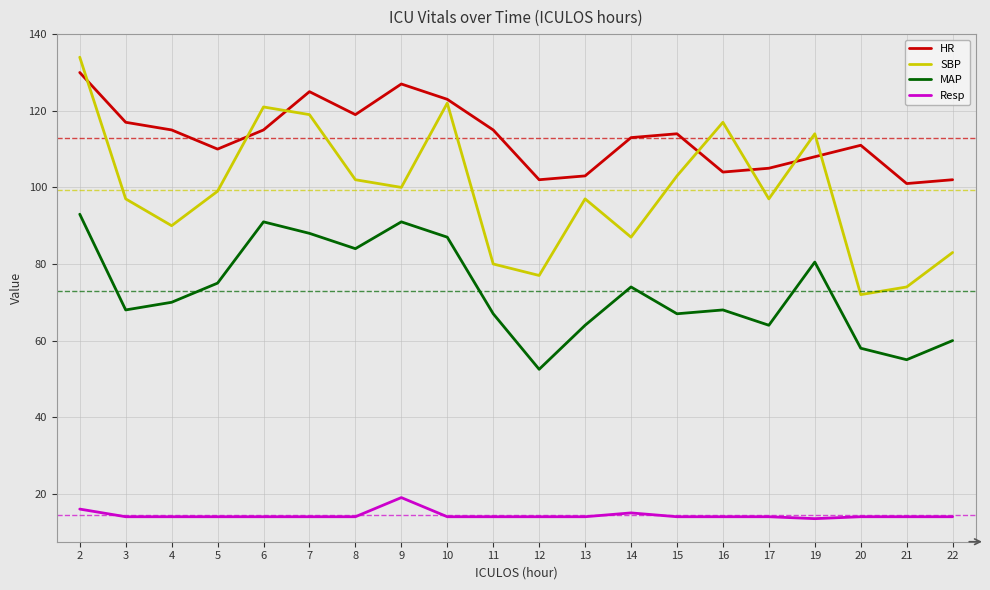

The value of HR at 4 is 115.0. True or false?

True